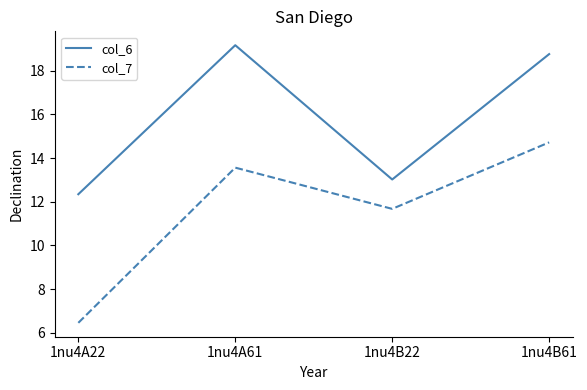

Is this an area chart (filled region under the line)?

No